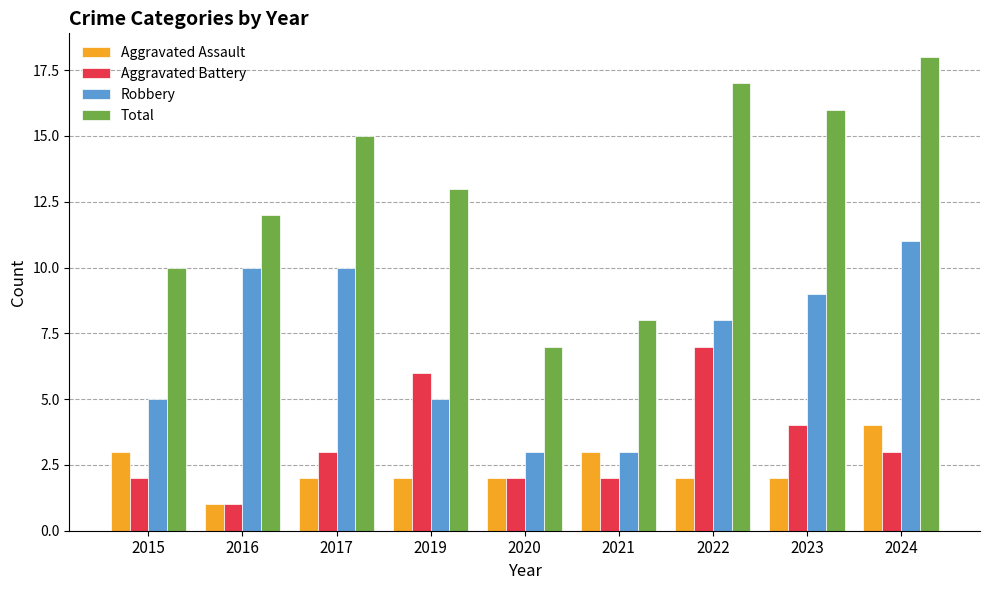

What is the difference between the Total values at 2021 and 2019?

5